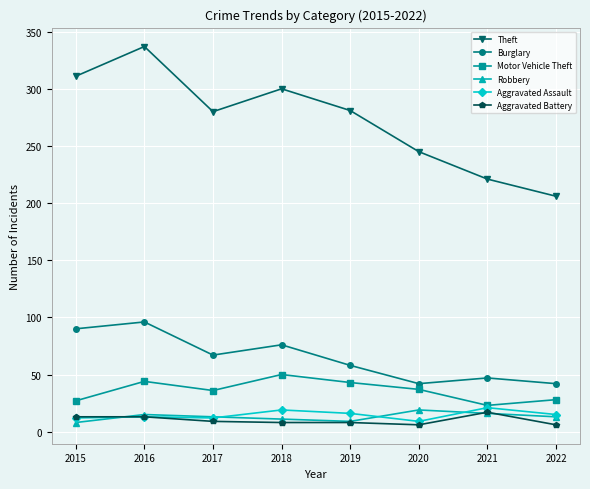

True or false: Aggravated Battery and Robbery cross at least once.

True